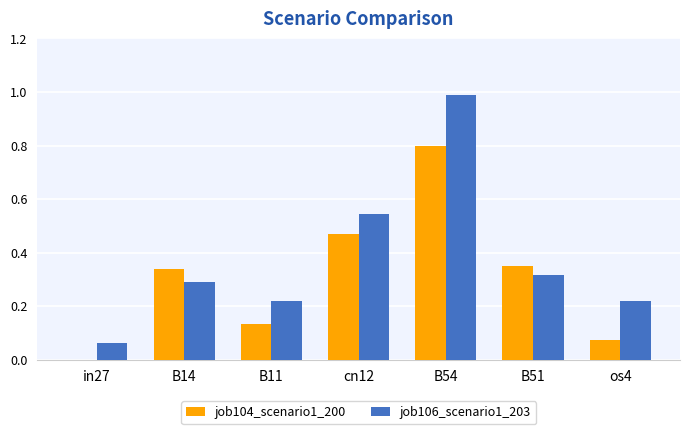

Between in27 and B11, which series saw the biggest shift?

job106_scenario1_203